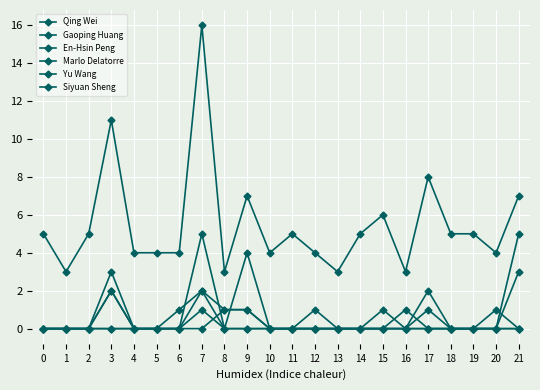

How many lines are shown in the chart?

6